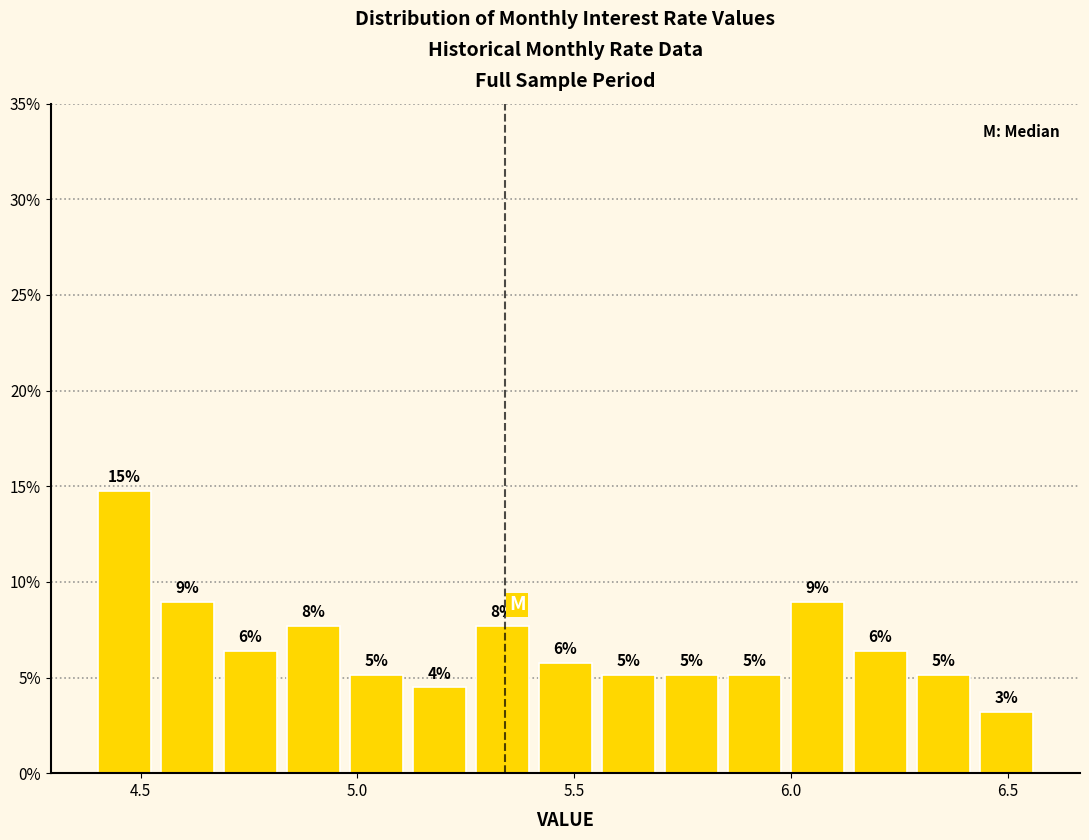

Read against the x-axis, roughly where is the centre of the tallest bar?

4.45